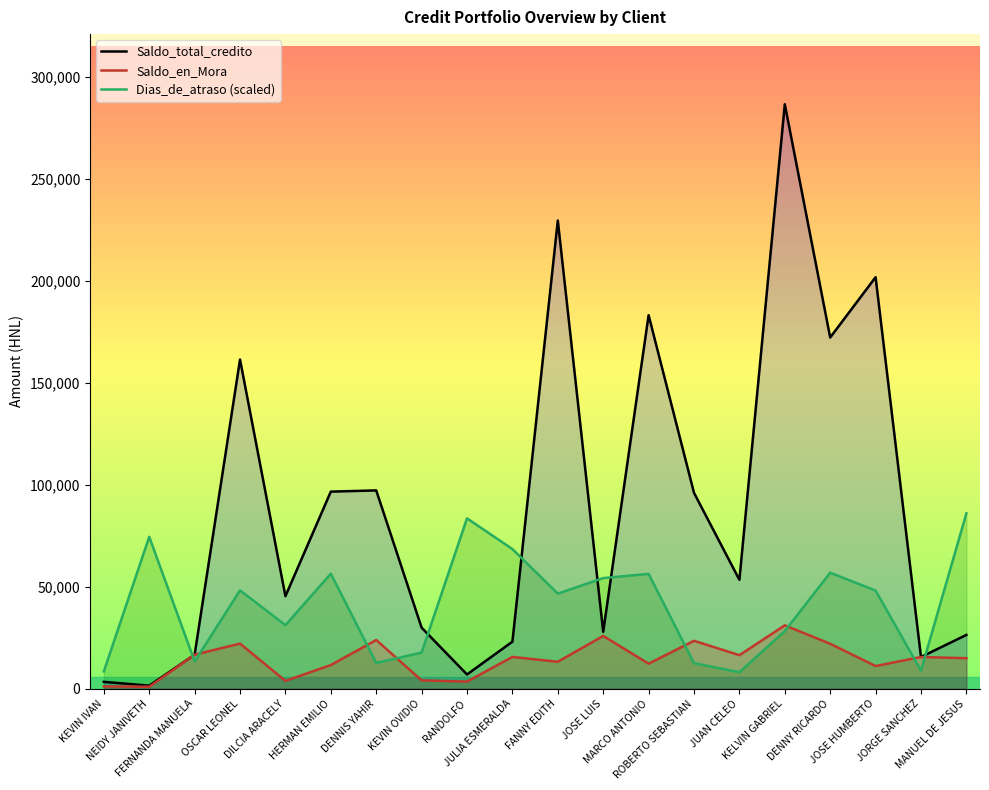

What is the label of the 20th point from the left?

MANUEL DE JESUS